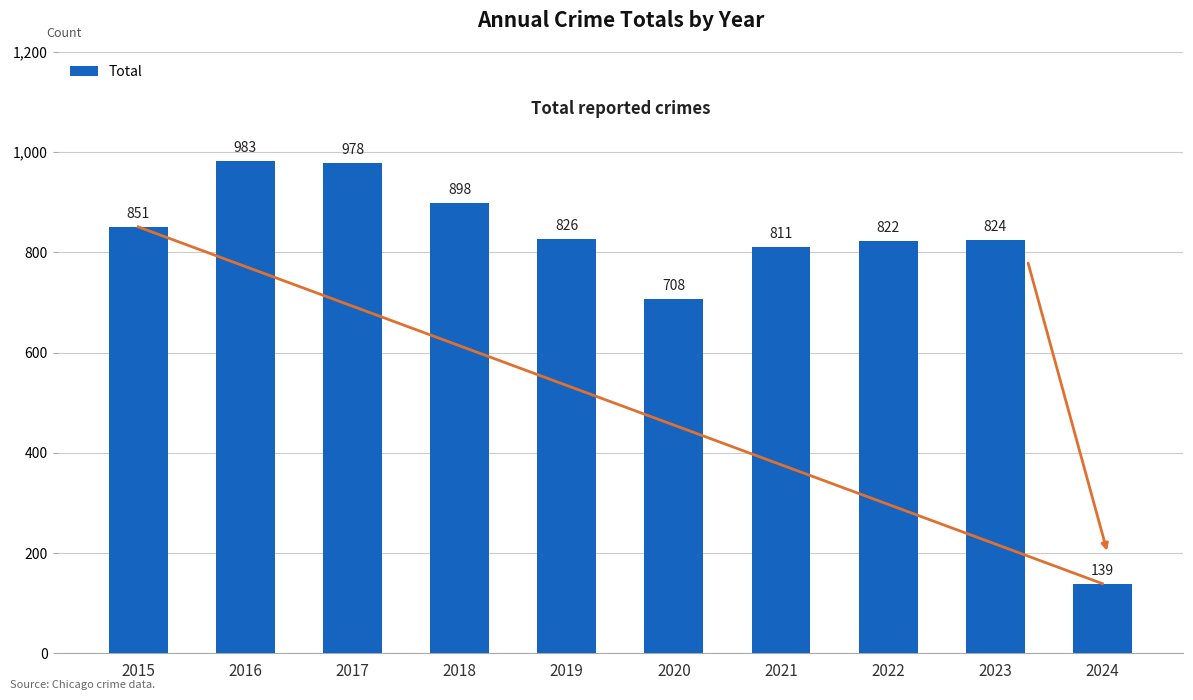

How many distinct data groups are displayed?

1